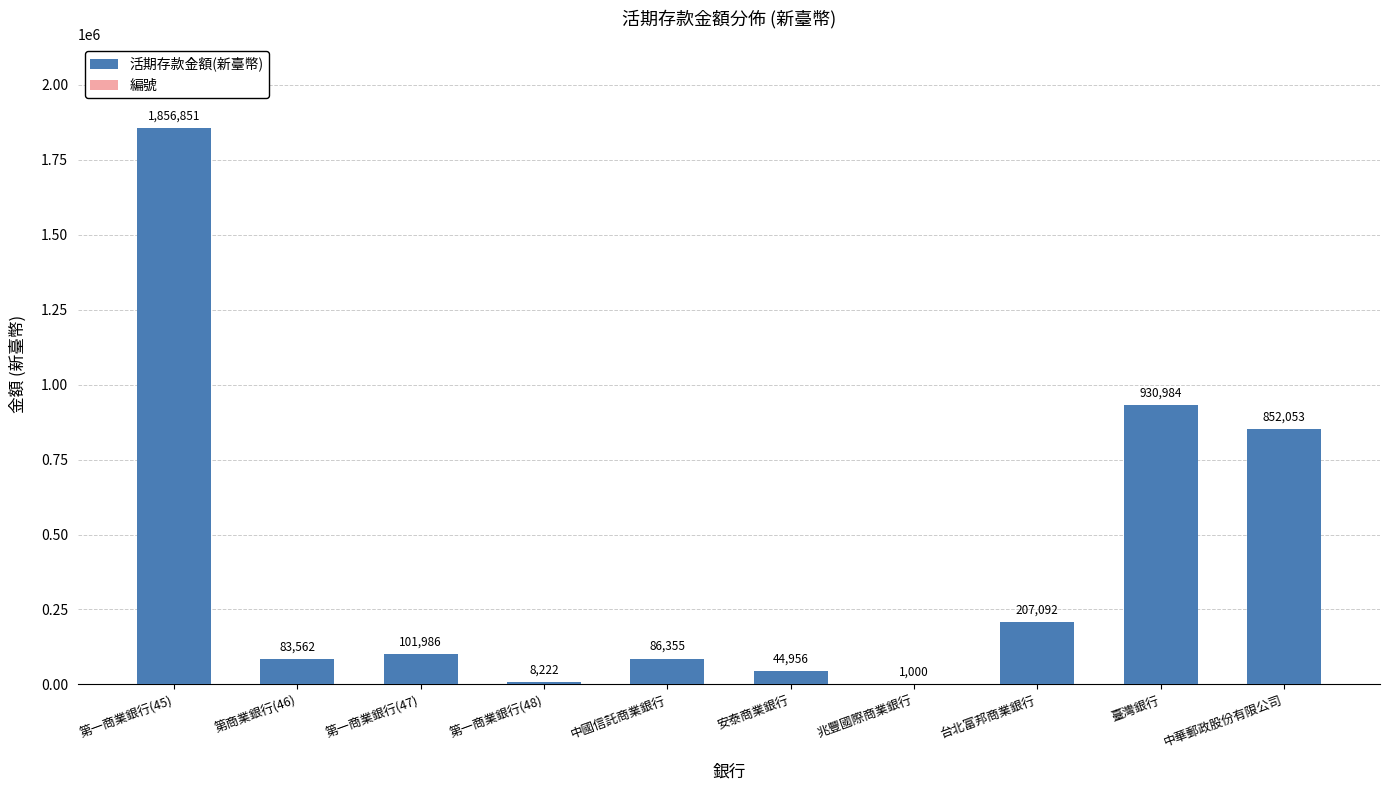

Where does the data first go above 101986?

第一商業銀行(45)